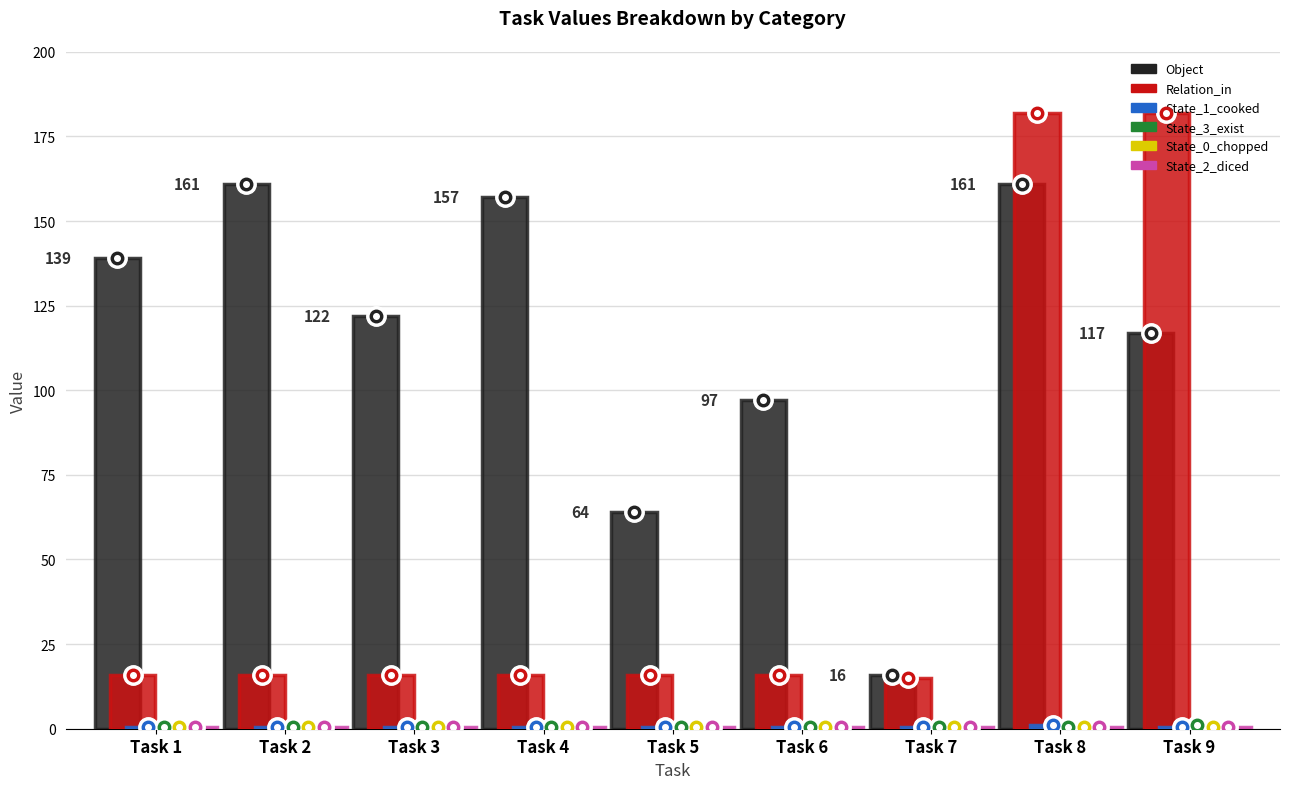

Reading left to right, extract all data points from this chart.

Object: Task 1=139	Task 2=161	Task 3=122	Task 4=157	Task 5=64	Task 6=97	Task 7=16	Task 8=161	Task 9=117
Relation_in: Task 1=16	Task 2=16	Task 3=16	Task 4=16	Task 5=16	Task 6=16	Task 7=15	Task 8=182	Task 9=182
State_1_cooked: Task 1=0	Task 2=0	Task 3=0	Task 4=0	Task 5=0	Task 6=0	Task 7=0	Task 8=1	Task 9=0
State_3_exist: Task 1=0	Task 2=0	Task 3=0	Task 4=0	Task 5=0	Task 6=0	Task 7=0	Task 8=0	Task 9=1
State_0_chopped: Task 1=0	Task 2=0	Task 3=0	Task 4=0	Task 5=0	Task 6=0	Task 7=0	Task 8=0	Task 9=0
State_2_diced: Task 1=0	Task 2=0	Task 3=0	Task 4=0	Task 5=0	Task 6=0	Task 7=0	Task 8=0	Task 9=0